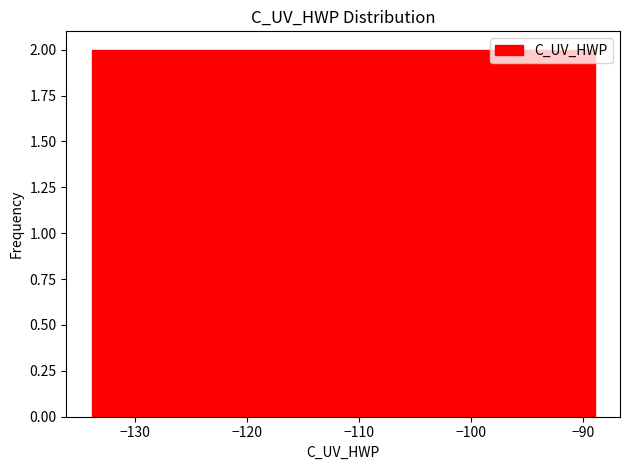

What is the height of the bar covering -125 to -120 on the x-axis? Neither the bar edges nor the heights are printed on the chart, so give them approximately, as read against the axes.

2